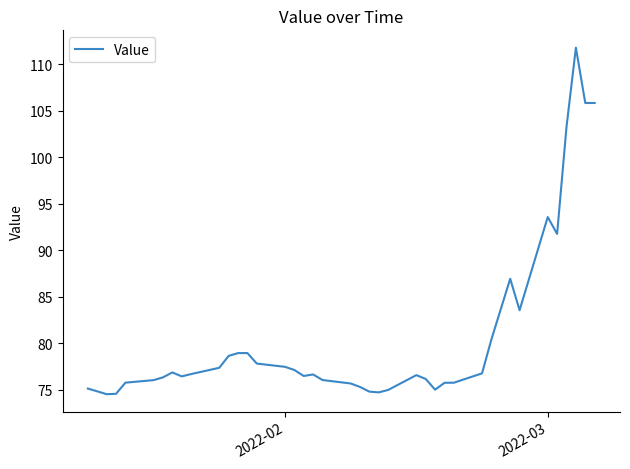

Is this an area chart (filled region under the line)?

No